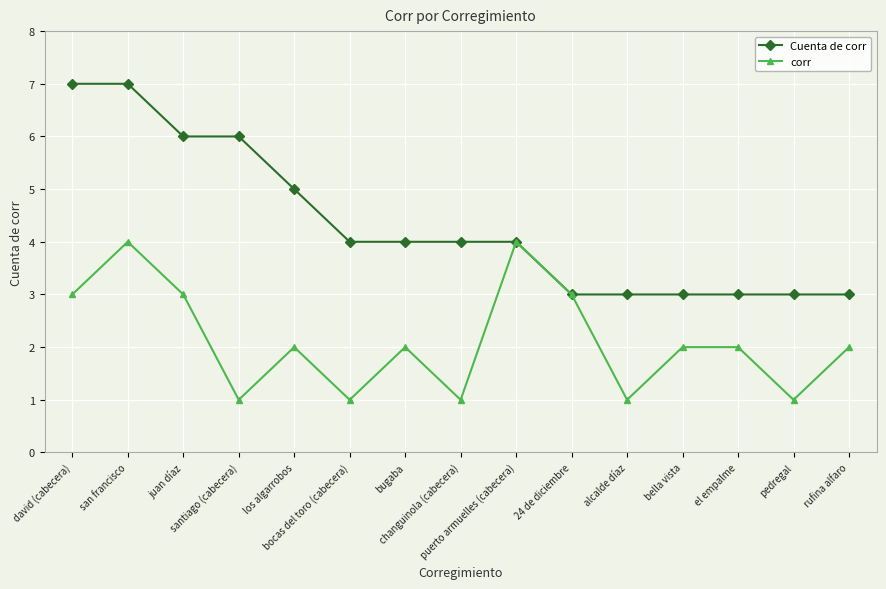

What is the sum of the corr values at san francisco and david (cabecera)?

7